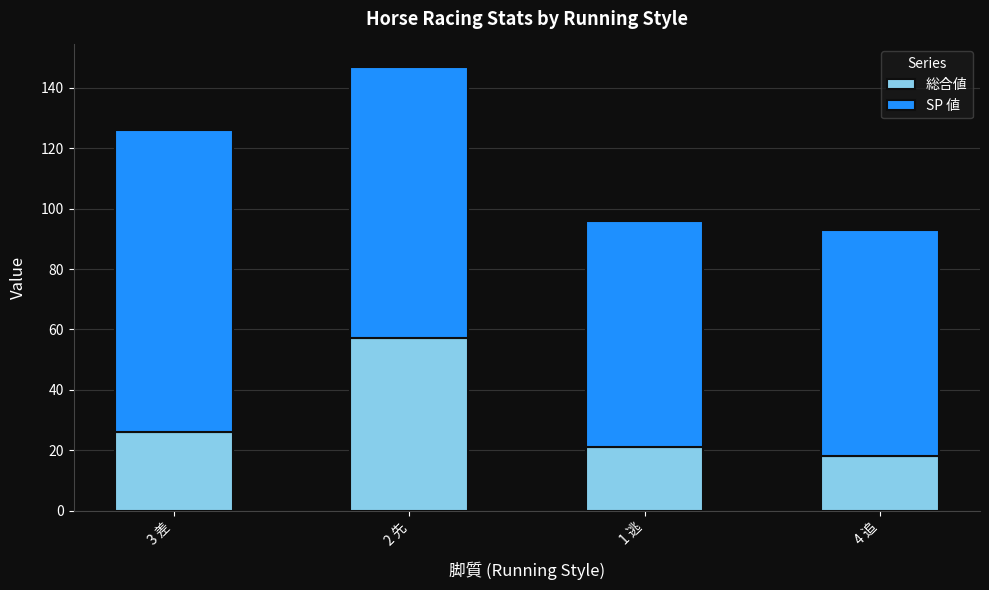

At which category is the sum across all series the highest?

2 先